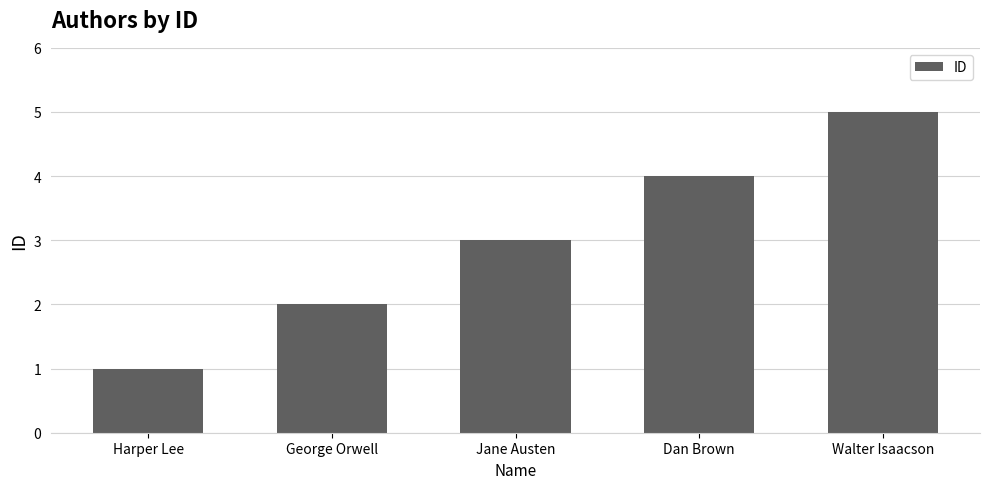

Count the number of data series in this chart.

1